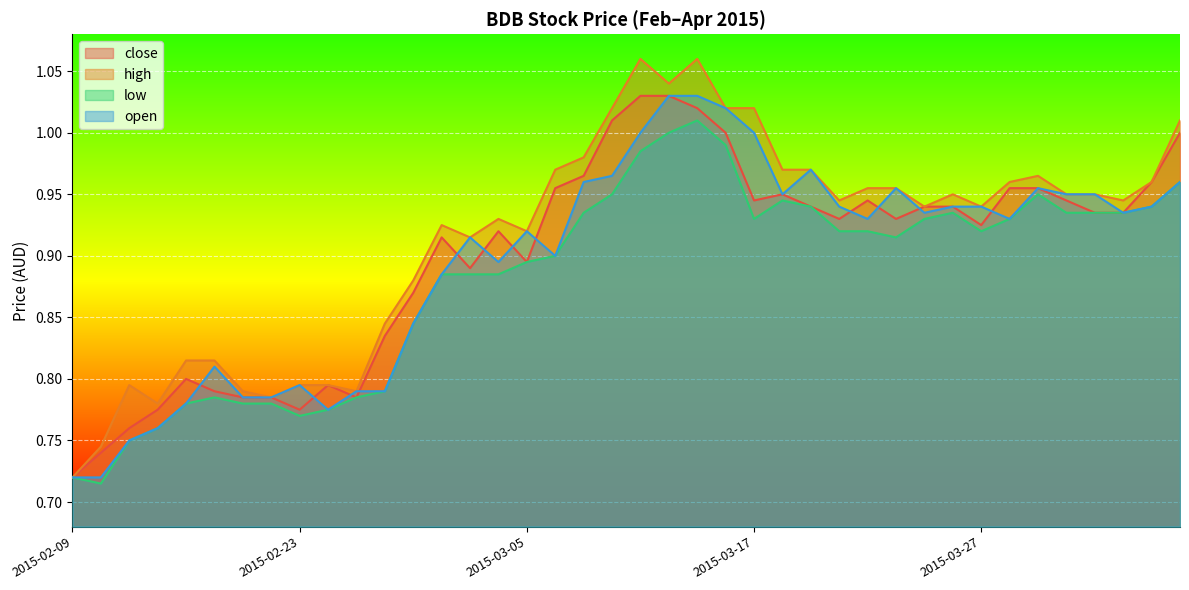

What is the total value across all series at 2015-03-18?

3.8